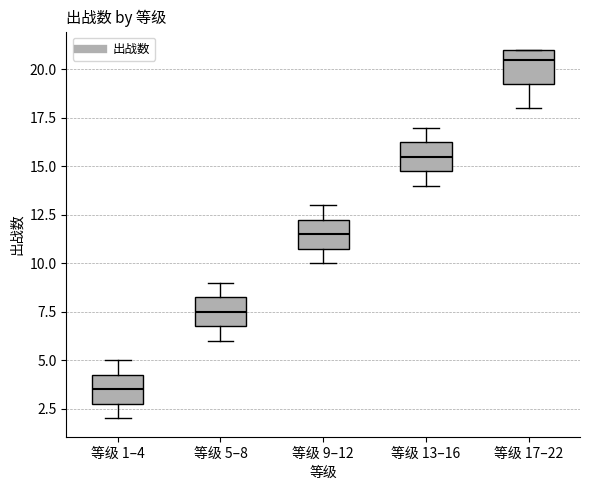

Which box has the highest median line?

等级 17–22